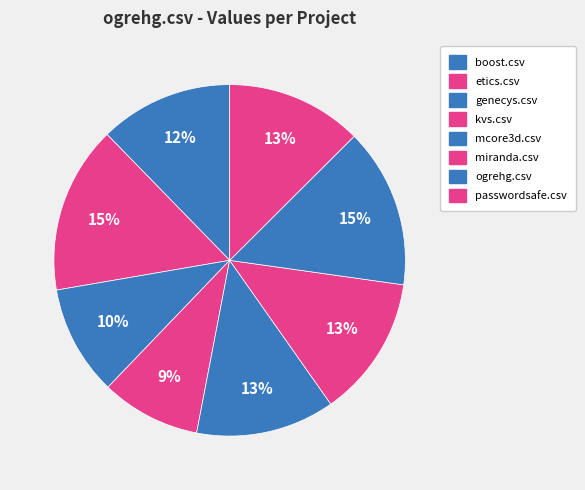

How many segments does this pie chart have?

8